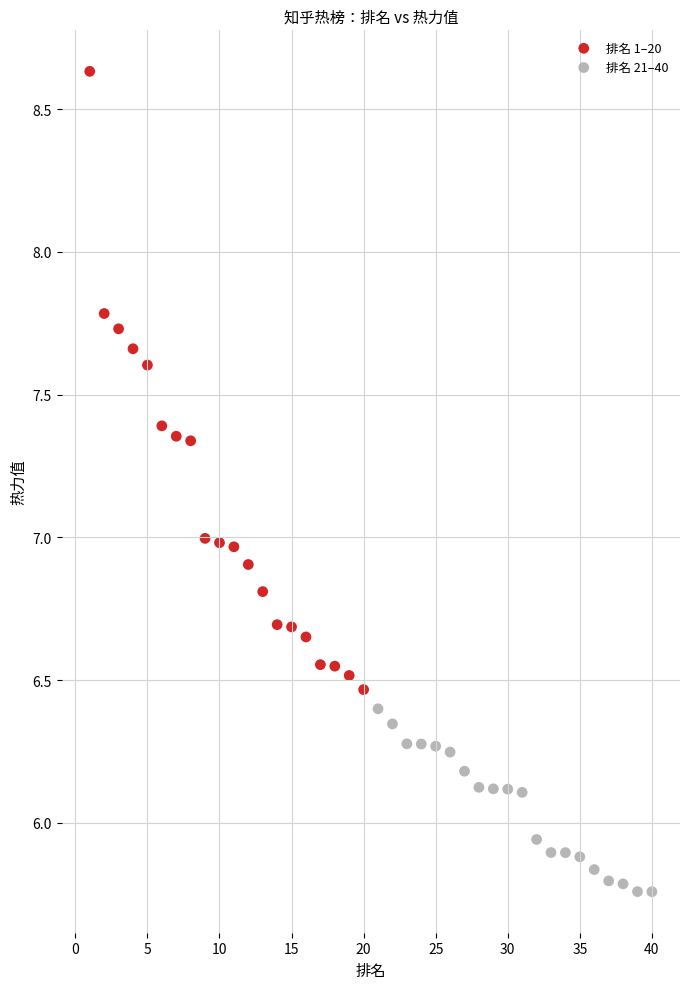

Which series has the largest Y range (max minus min)?

排名 1–20